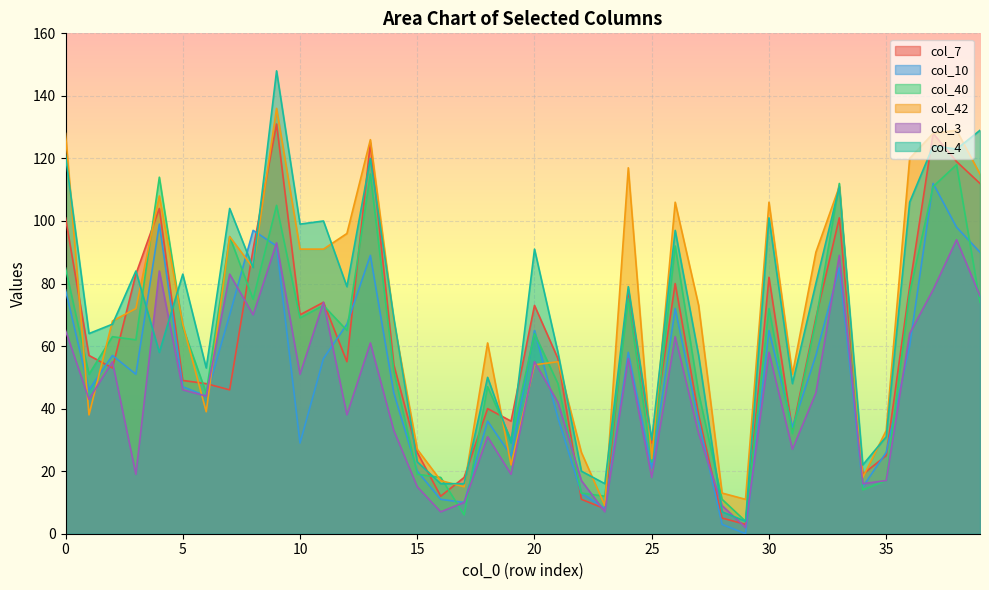

Which has a higher value, 20 or 9?

9